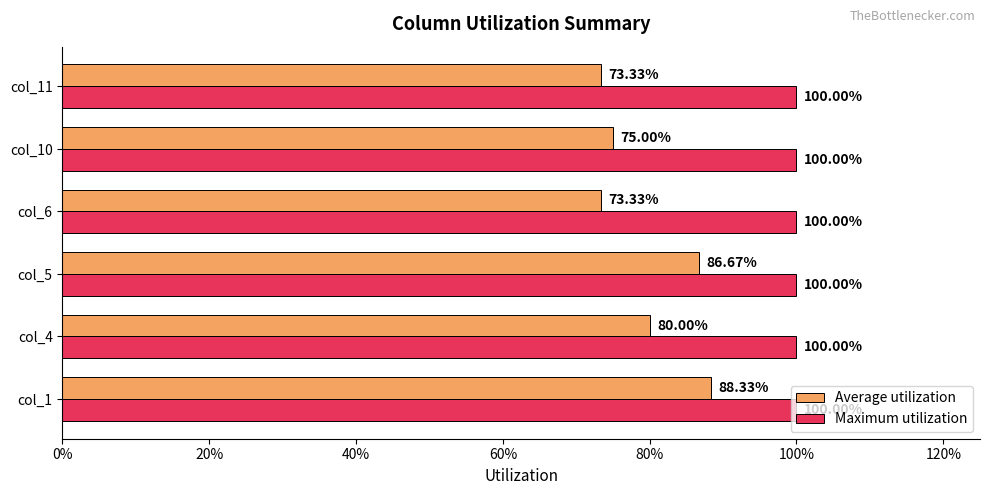

What are all the series names shown in the legend?

Average utilization, Maximum utilization